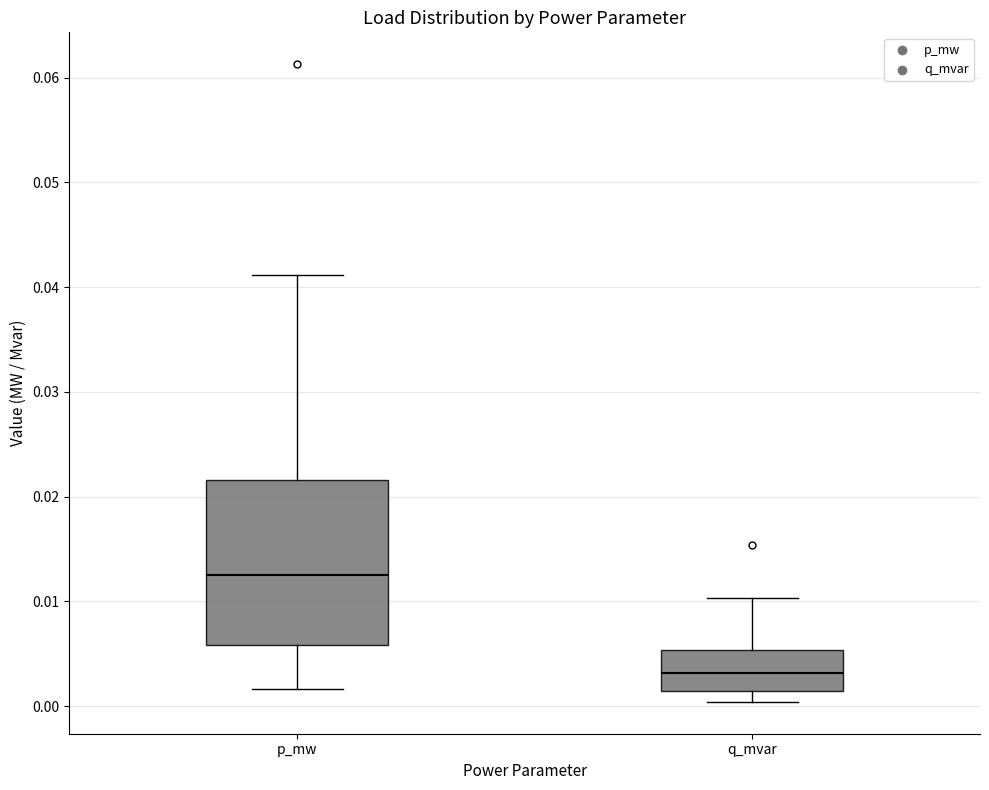

Which box's median line is the highest?

p_mw